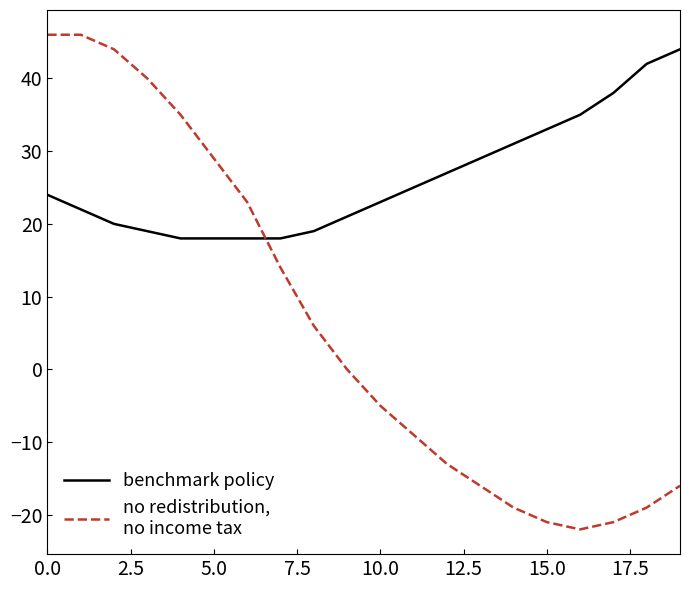

What is the maximum value shown in the chart?

46